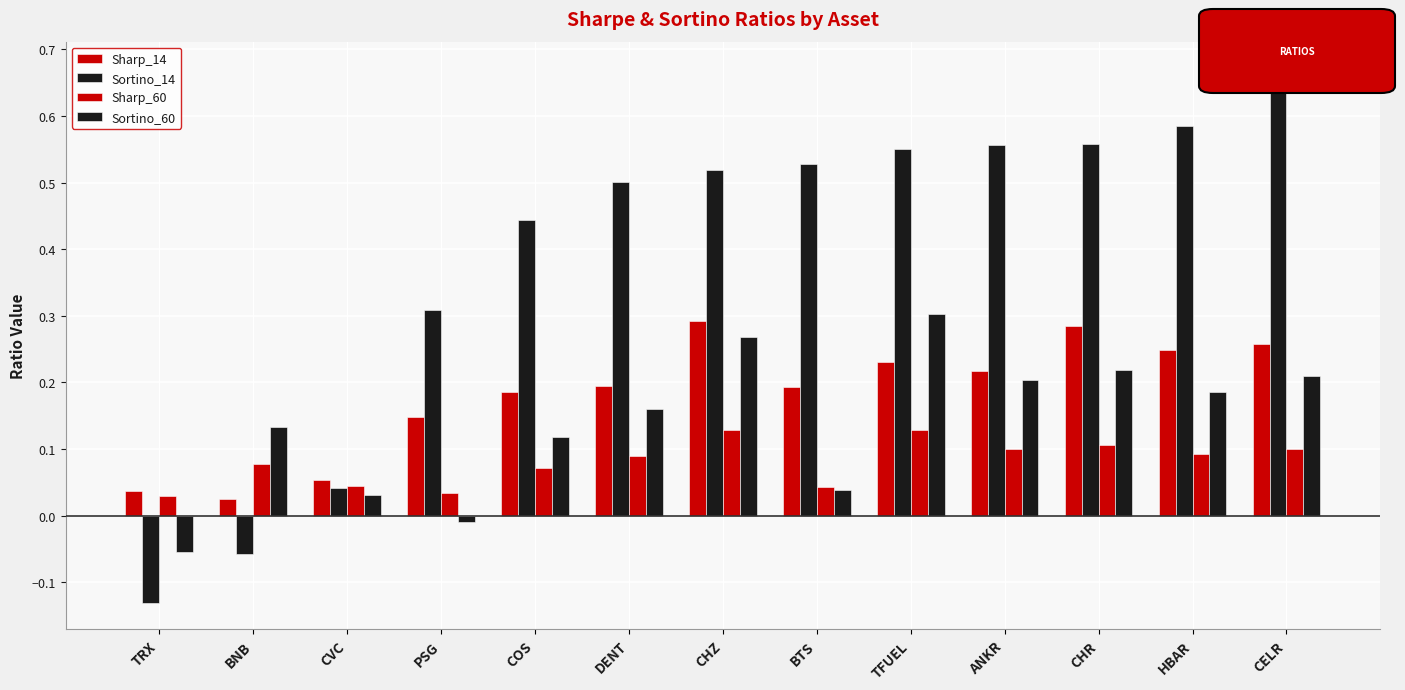

Reading left to right, what are all the values shown in this chart?

Sharp_14: TRX=0.0	BNB=0.0	CVC=0.1	PSG=0.1	COS=0.2	DENT=0.2	CHZ=0.3	BTS=0.2	TFUEL=0.2	ANKR=0.2	CHR=0.3	HBAR=0.2	CELR=0.3
Sortino_14: TRX=-0.1	BNB=-0.1	CVC=0.0	PSG=0.3	COS=0.4	DENT=0.5	CHZ=0.5	BTS=0.5	TFUEL=0.6	ANKR=0.6	CHR=0.6	HBAR=0.6	CELR=0.7
Sharp_60: TRX=0.0	BNB=0.1	CVC=0.0	PSG=0.0	COS=0.1	DENT=0.1	CHZ=0.1	BTS=0.0	TFUEL=0.1	ANKR=0.1	CHR=0.1	HBAR=0.1	CELR=0.1
Sortino_60: TRX=-0.1	BNB=0.1	CVC=0.0	PSG=-0.0	COS=0.1	DENT=0.2	CHZ=0.3	BTS=0.0	TFUEL=0.3	ANKR=0.2	CHR=0.2	HBAR=0.2	CELR=0.2